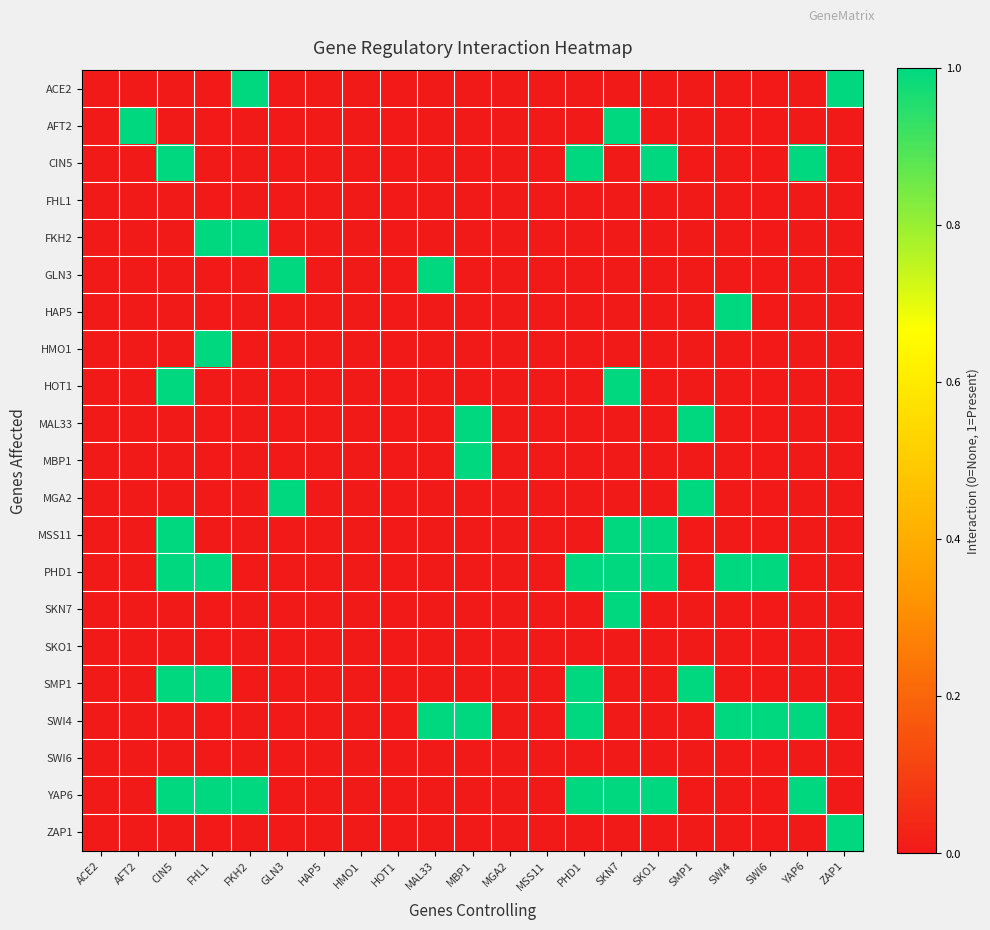

Reading left to right, extract all data points from this chart.

ACE2: ACE2=0	AFT2=0	CIN5=0	FHL1=0	FKH2=1	GLN3=0	HAP5=0	HMO1=0	HOT1=0	MAL33=0	MBP1=0	MGA2=0	MSS11=0	PHD1=0	SKN7=0	SKO1=0	SMP1=0	SWI4=0	SWI6=0	YAP6=0	ZAP1=1
AFT2: ACE2=0	AFT2=1	CIN5=0	FHL1=0	FKH2=0	GLN3=0	HAP5=0	HMO1=0	HOT1=0	MAL33=0	MBP1=0	MGA2=0	MSS11=0	PHD1=0	SKN7=1	SKO1=0	SMP1=0	SWI4=0	SWI6=0	YAP6=0	ZAP1=0
CIN5: ACE2=0	AFT2=0	CIN5=1	FHL1=0	FKH2=0	GLN3=0	HAP5=0	HMO1=0	HOT1=0	MAL33=0	MBP1=0	MGA2=0	MSS11=0	PHD1=1	SKN7=0	SKO1=1	SMP1=0	SWI4=0	SWI6=0	YAP6=1	ZAP1=0
FHL1: ACE2=0	AFT2=0	CIN5=0	FHL1=0	FKH2=0	GLN3=0	HAP5=0	HMO1=0	HOT1=0	MAL33=0	MBP1=0	MGA2=0	MSS11=0	PHD1=0	SKN7=0	SKO1=0	SMP1=0	SWI4=0	SWI6=0	YAP6=0	ZAP1=0
FKH2: ACE2=0	AFT2=0	CIN5=0	FHL1=1	FKH2=1	GLN3=0	HAP5=0	HMO1=0	HOT1=0	MAL33=0	MBP1=0	MGA2=0	MSS11=0	PHD1=0	SKN7=0	SKO1=0	SMP1=0	SWI4=0	SWI6=0	YAP6=0	ZAP1=0
GLN3: ACE2=0	AFT2=0	CIN5=0	FHL1=0	FKH2=0	GLN3=1	HAP5=0	HMO1=0	HOT1=0	MAL33=1	MBP1=0	MGA2=0	MSS11=0	PHD1=0	SKN7=0	SKO1=0	SMP1=0	SWI4=0	SWI6=0	YAP6=0	ZAP1=0
HAP5: ACE2=0	AFT2=0	CIN5=0	FHL1=0	FKH2=0	GLN3=0	HAP5=0	HMO1=0	HOT1=0	MAL33=0	MBP1=0	MGA2=0	MSS11=0	PHD1=0	SKN7=0	SKO1=0	SMP1=0	SWI4=1	SWI6=0	YAP6=0	ZAP1=0
HMO1: ACE2=0	AFT2=0	CIN5=0	FHL1=1	FKH2=0	GLN3=0	HAP5=0	HMO1=0	HOT1=0	MAL33=0	MBP1=0	MGA2=0	MSS11=0	PHD1=0	SKN7=0	SKO1=0	SMP1=0	SWI4=0	SWI6=0	YAP6=0	ZAP1=0
HOT1: ACE2=0	AFT2=0	CIN5=1	FHL1=0	FKH2=0	GLN3=0	HAP5=0	HMO1=0	HOT1=0	MAL33=0	MBP1=0	MGA2=0	MSS11=0	PHD1=0	SKN7=1	SKO1=0	SMP1=0	SWI4=0	SWI6=0	YAP6=0	ZAP1=0
MAL33: ACE2=0	AFT2=0	CIN5=0	FHL1=0	FKH2=0	GLN3=0	HAP5=0	HMO1=0	HOT1=0	MAL33=0	MBP1=1	MGA2=0	MSS11=0	PHD1=0	SKN7=0	SKO1=0	SMP1=1	SWI4=0	SWI6=0	YAP6=0	ZAP1=0
MBP1: ACE2=0	AFT2=0	CIN5=0	FHL1=0	FKH2=0	GLN3=0	HAP5=0	HMO1=0	HOT1=0	MAL33=0	MBP1=1	MGA2=0	MSS11=0	PHD1=0	SKN7=0	SKO1=0	SMP1=0	SWI4=0	SWI6=0	YAP6=0	ZAP1=0
MGA2: ACE2=0	AFT2=0	CIN5=0	FHL1=0	FKH2=0	GLN3=1	HAP5=0	HMO1=0	HOT1=0	MAL33=0	MBP1=0	MGA2=0	MSS11=0	PHD1=0	SKN7=0	SKO1=0	SMP1=1	SWI4=0	SWI6=0	YAP6=0	ZAP1=0
MSS11: ACE2=0	AFT2=0	CIN5=1	FHL1=0	FKH2=0	GLN3=0	HAP5=0	HMO1=0	HOT1=0	MAL33=0	MBP1=0	MGA2=0	MSS11=0	PHD1=0	SKN7=1	SKO1=1	SMP1=0	SWI4=0	SWI6=0	YAP6=0	ZAP1=0
PHD1: ACE2=0	AFT2=0	CIN5=1	FHL1=1	FKH2=0	GLN3=0	HAP5=0	HMO1=0	HOT1=0	MAL33=0	MBP1=0	MGA2=0	MSS11=0	PHD1=1	SKN7=1	SKO1=1	SMP1=0	SWI4=1	SWI6=1	YAP6=0	ZAP1=0
SKN7: ACE2=0	AFT2=0	CIN5=0	FHL1=0	FKH2=0	GLN3=0	HAP5=0	HMO1=0	HOT1=0	MAL33=0	MBP1=0	MGA2=0	MSS11=0	PHD1=0	SKN7=1	SKO1=0	SMP1=0	SWI4=0	SWI6=0	YAP6=0	ZAP1=0
SKO1: ACE2=0	AFT2=0	CIN5=0	FHL1=0	FKH2=0	GLN3=0	HAP5=0	HMO1=0	HOT1=0	MAL33=0	MBP1=0	MGA2=0	MSS11=0	PHD1=0	SKN7=0	SKO1=0	SMP1=0	SWI4=0	SWI6=0	YAP6=0	ZAP1=0
SMP1: ACE2=0	AFT2=0	CIN5=1	FHL1=1	FKH2=0	GLN3=0	HAP5=0	HMO1=0	HOT1=0	MAL33=0	MBP1=0	MGA2=0	MSS11=0	PHD1=1	SKN7=0	SKO1=0	SMP1=1	SWI4=0	SWI6=0	YAP6=0	ZAP1=0
SWI4: ACE2=0	AFT2=0	CIN5=0	FHL1=0	FKH2=0	GLN3=0	HAP5=0	HMO1=0	HOT1=0	MAL33=1	MBP1=1	MGA2=0	MSS11=0	PHD1=1	SKN7=0	SKO1=0	SMP1=0	SWI4=1	SWI6=1	YAP6=1	ZAP1=0
SWI6: ACE2=0	AFT2=0	CIN5=0	FHL1=0	FKH2=0	GLN3=0	HAP5=0	HMO1=0	HOT1=0	MAL33=0	MBP1=0	MGA2=0	MSS11=0	PHD1=0	SKN7=0	SKO1=0	SMP1=0	SWI4=0	SWI6=0	YAP6=0	ZAP1=0
YAP6: ACE2=0	AFT2=0	CIN5=1	FHL1=1	FKH2=1	GLN3=0	HAP5=0	HMO1=0	HOT1=0	MAL33=0	MBP1=0	MGA2=0	MSS11=0	PHD1=1	SKN7=1	SKO1=1	SMP1=0	SWI4=0	SWI6=0	YAP6=1	ZAP1=0
ZAP1: ACE2=0	AFT2=0	CIN5=0	FHL1=0	FKH2=0	GLN3=0	HAP5=0	HMO1=0	HOT1=0	MAL33=0	MBP1=0	MGA2=0	MSS11=0	PHD1=0	SKN7=0	SKO1=0	SMP1=0	SWI4=0	SWI6=0	YAP6=0	ZAP1=1